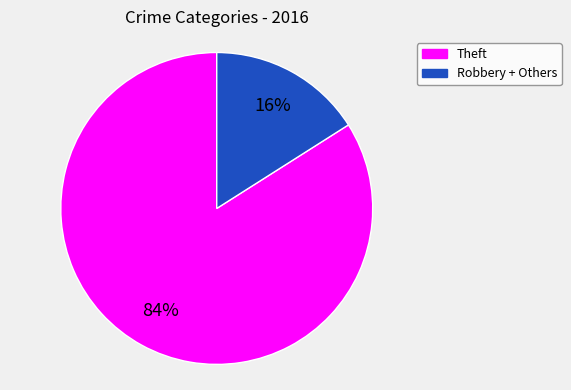

To the nearest percent, what is the difference between the largest and smallest slice percentages?

68%